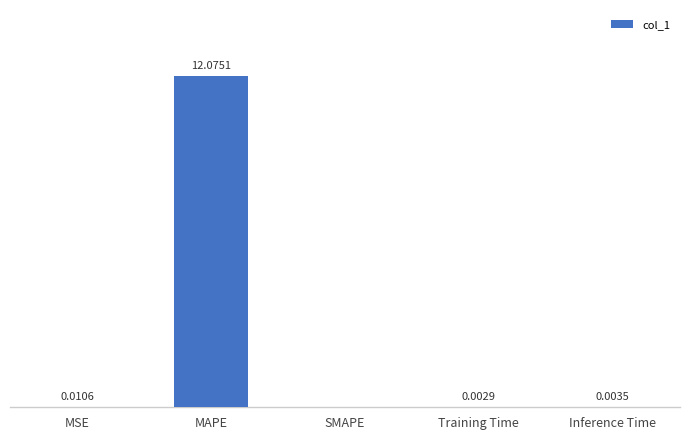

At which category does the chart reach its peak across all series?

MAPE